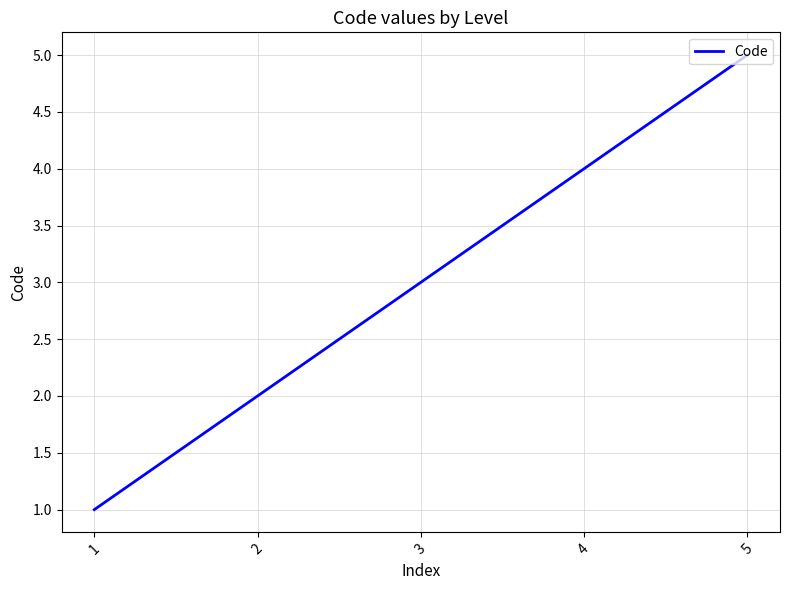

What is the approximate value at 3?

3